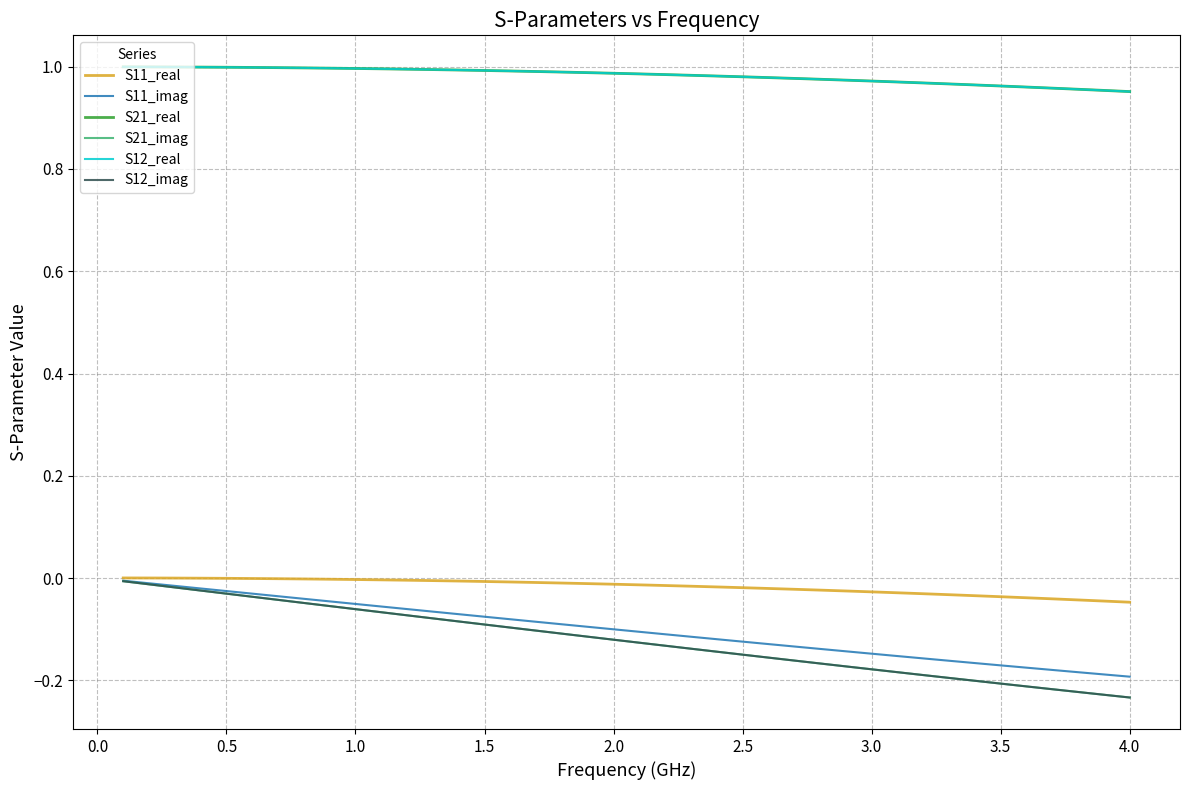

True or false: S21_real and S12_imag cross at least once.

False